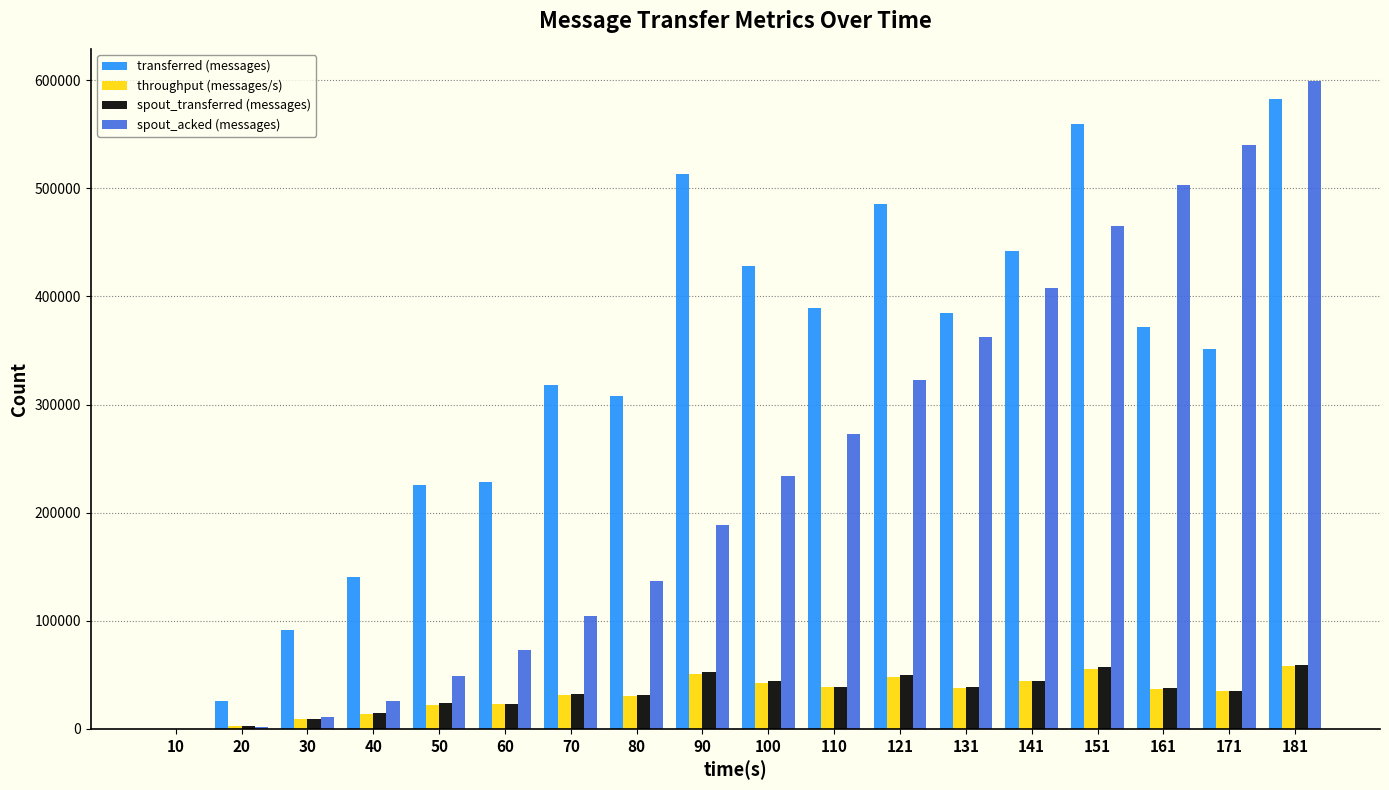

The value of transferred (messages) at 10 is 0. True or false?

True